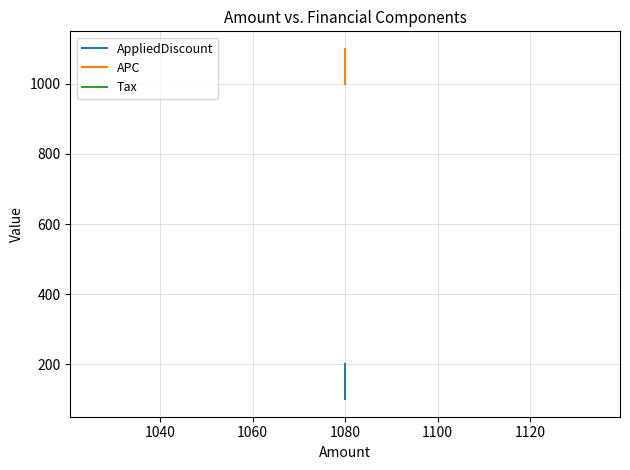

What is the greatest value displayed?

1100